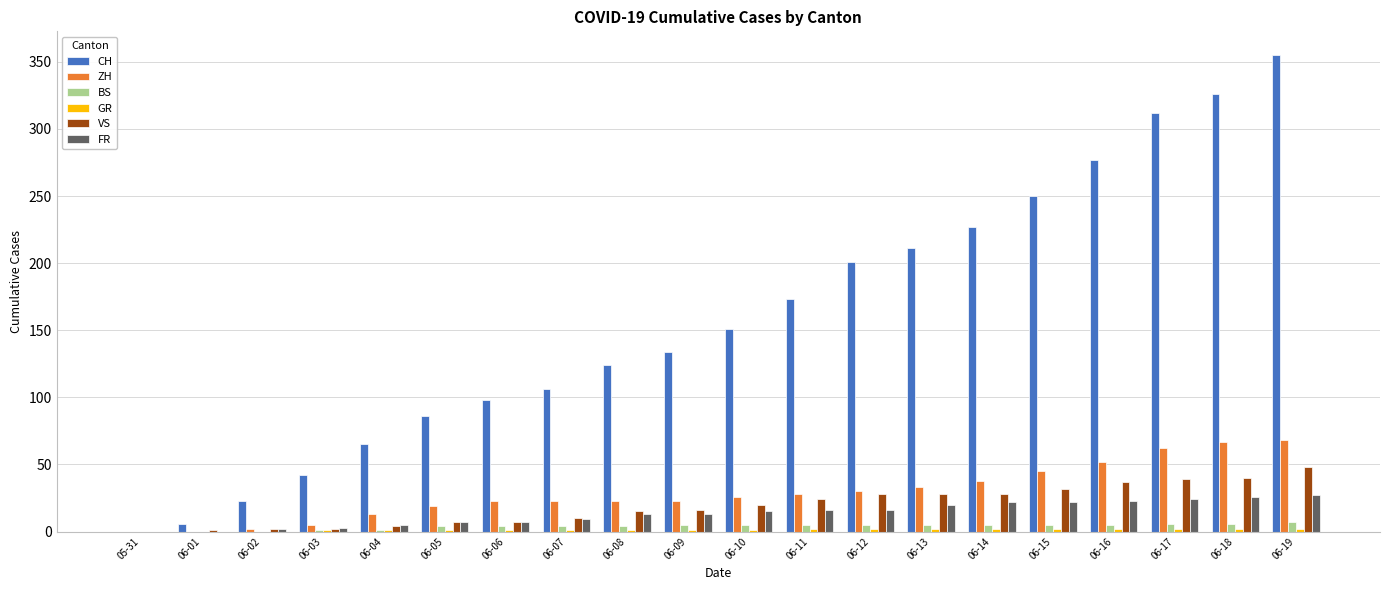

Is the value of FR at 06-11 greater than the value of BS at 06-07?

Yes